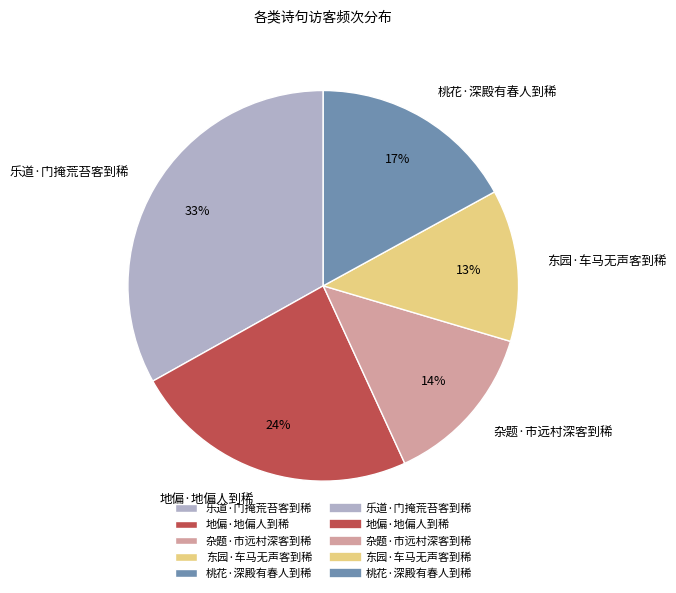

Rank the categories by value from lowest to highest.

东园·车马无声客到稀, 杂题·市远村深客到稀, 桃花·深殿有春人到稀, 地偏·地偏人到稀, 乐道·门掩荒苔客到稀